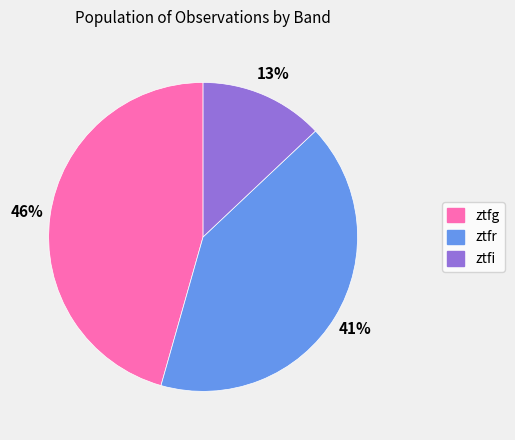

Rank the categories by value from highest to lowest.

ztfg, ztfr, ztfi